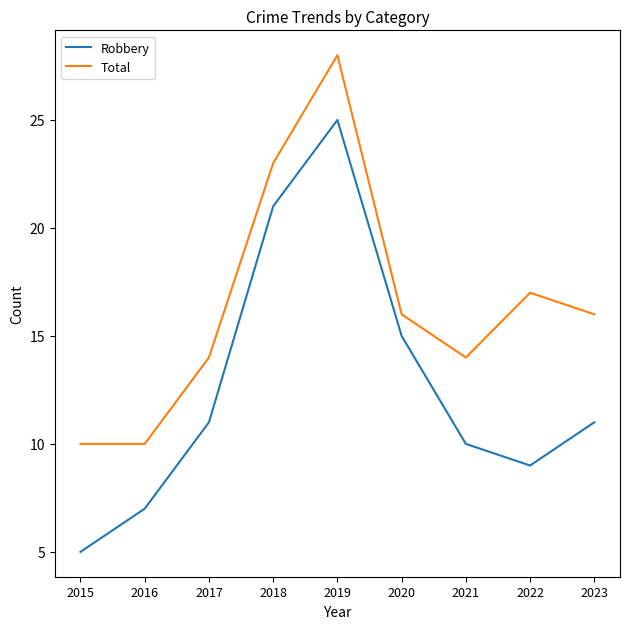

What is the sum of all Total values?

148